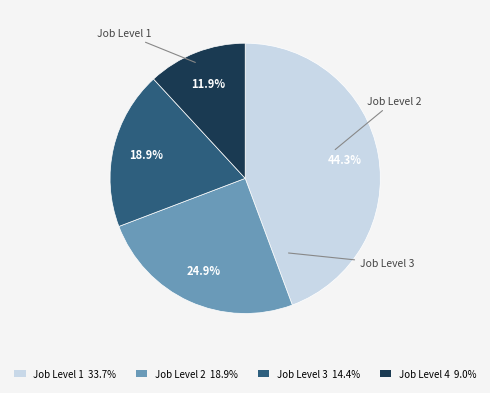

To the nearest percent, what is the difference between the largest and smallest slice percentages?

32%